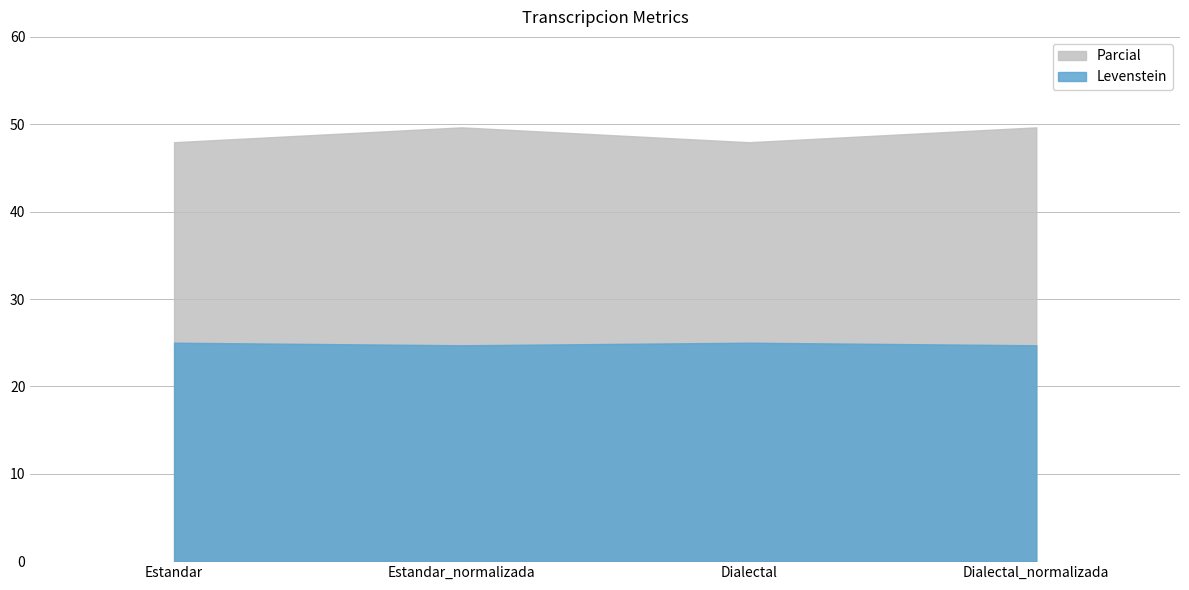

What is the minimum value for Levenstein?

24.7